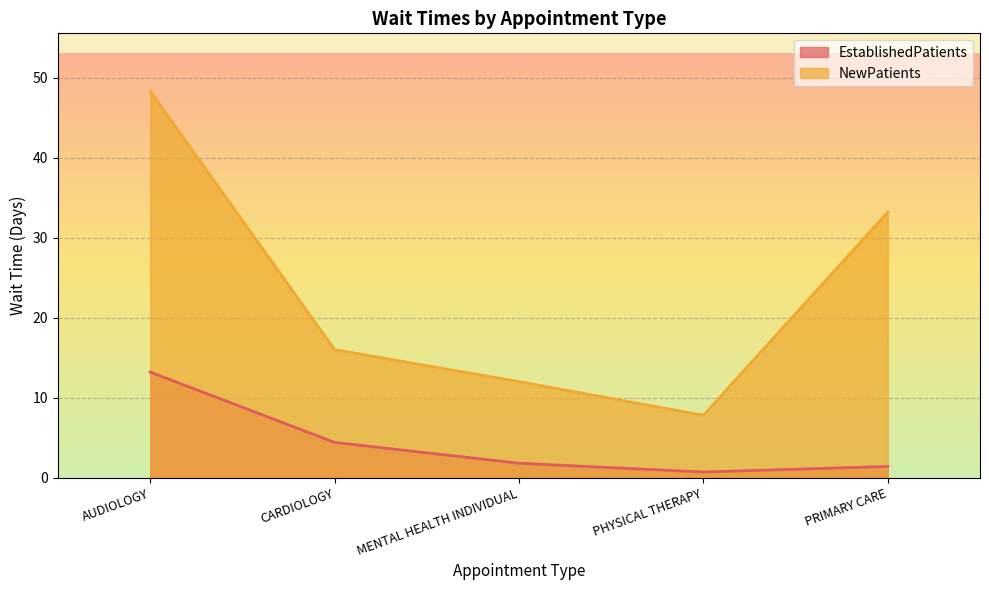

True or false: NewPatients has a value of 48.3 at AUDIOLOGY.

True